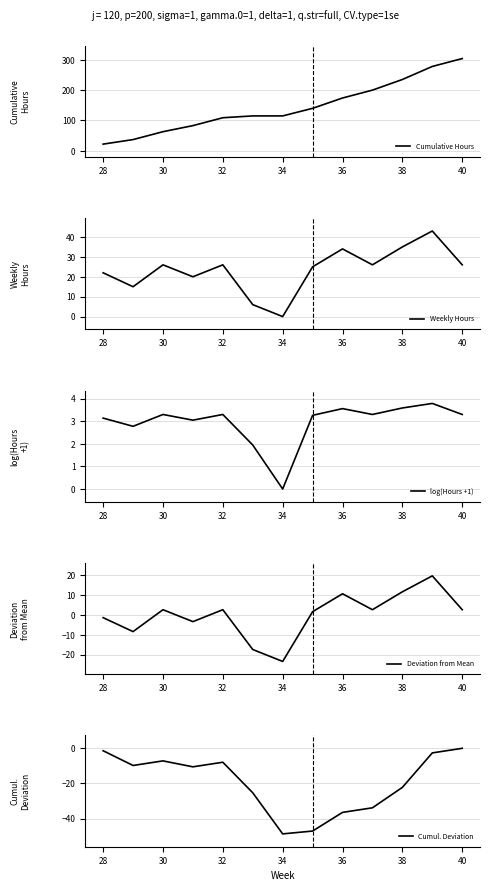

What is the highest value of the log(Hours +1) series?

3.8